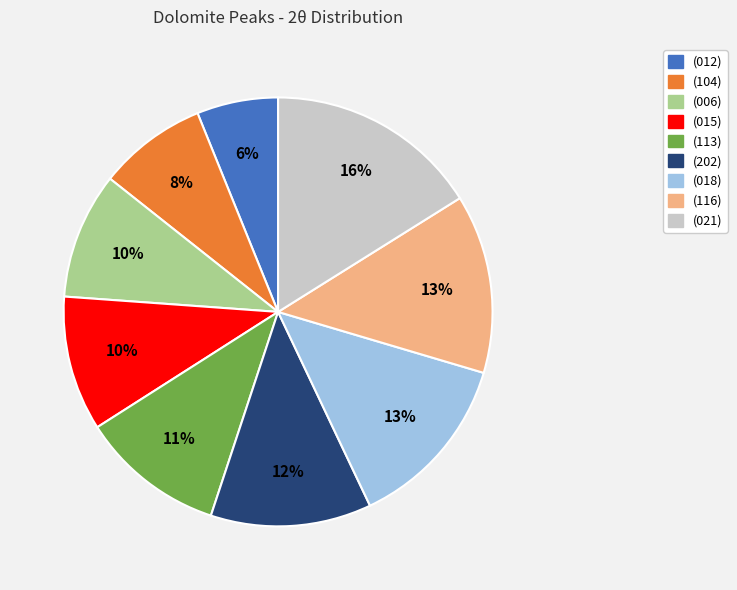

Approximately how many times larger is the value at (116) compared to (104)?

1.6